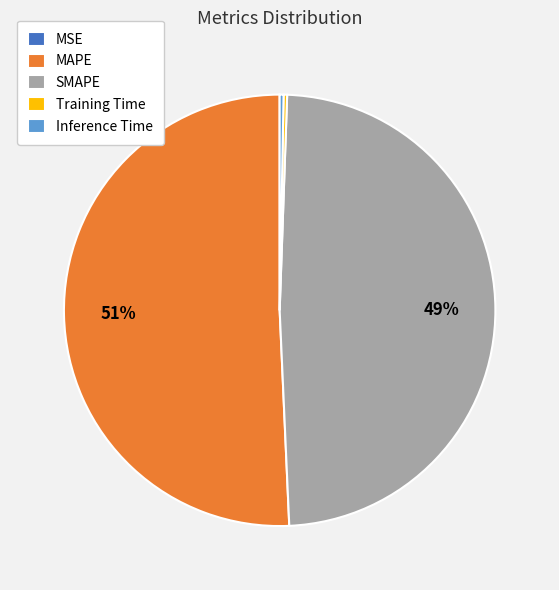

What is the largest slice in the pie chart?

MAPE